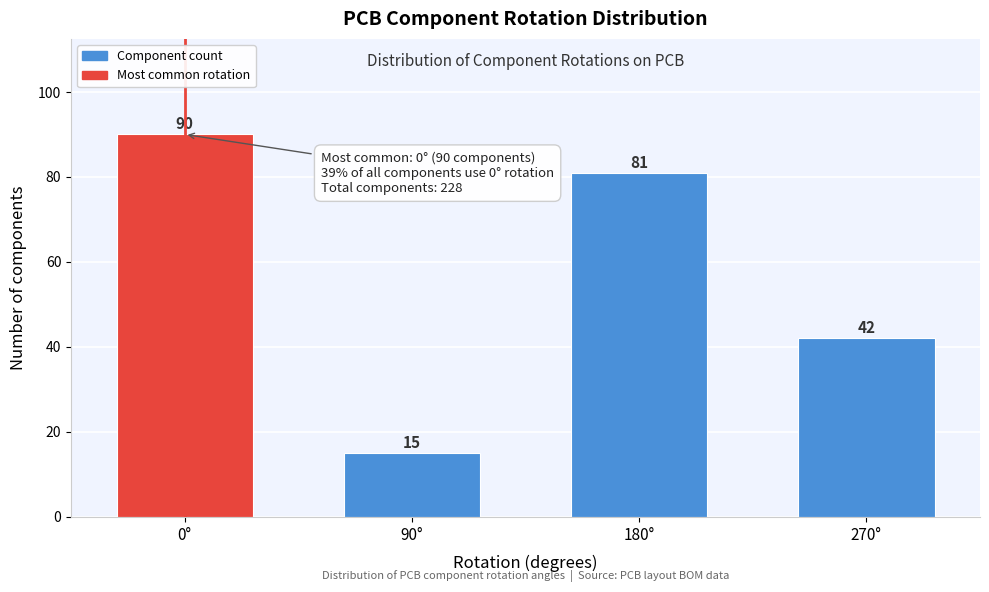

Reading right to left, extract all data points from this chart.

42	81	15	90